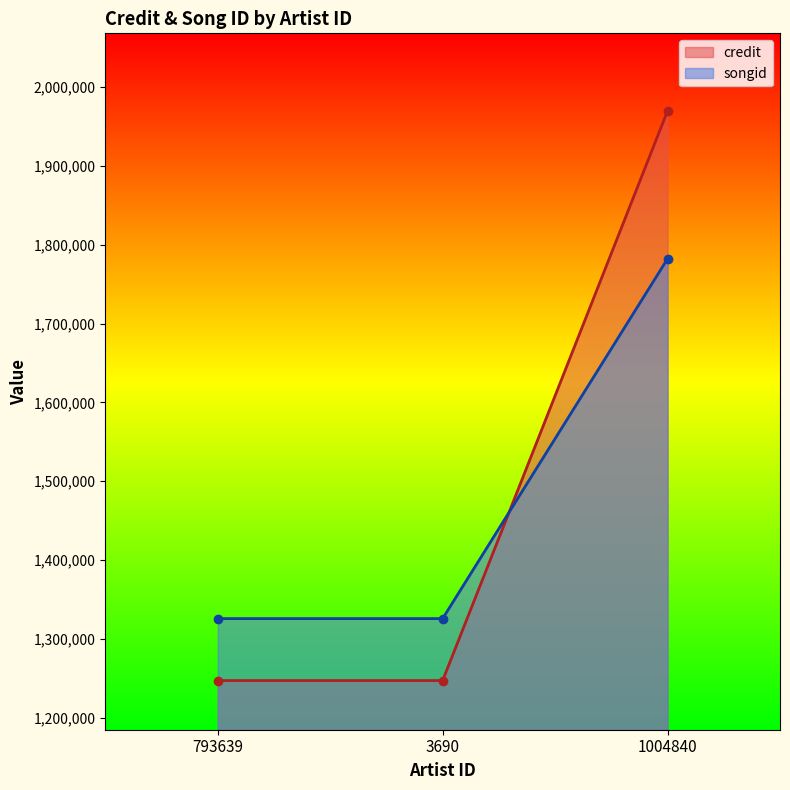

Count the number of data series in this chart.

2